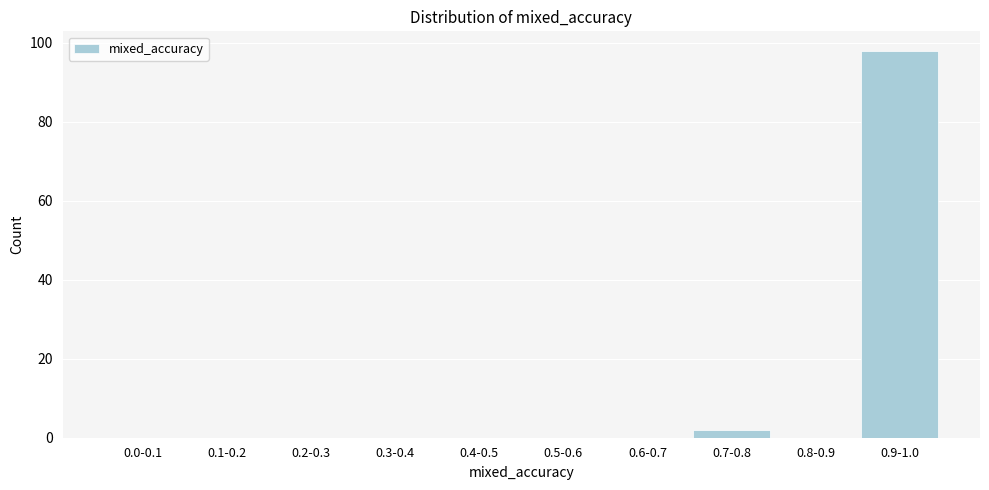

Reading left to right, extract all data points from this chart.

0.0-0.1=0	0.1-0.2=0	0.2-0.3=0	0.3-0.4=0	0.4-0.5=0	0.5-0.6=0	0.6-0.7=0	0.7-0.8=2	0.8-0.9=0	0.9-1.0=98